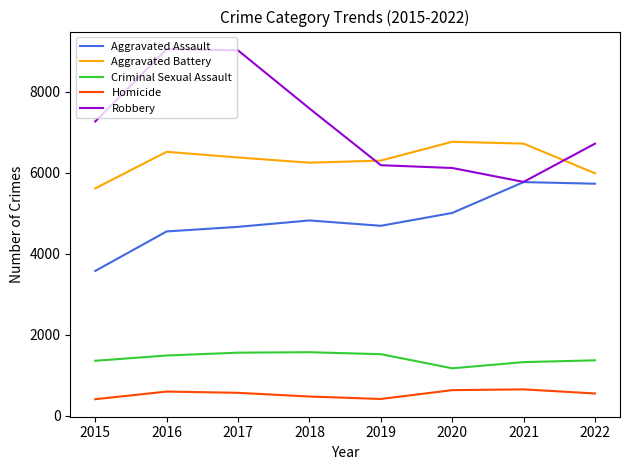

What is the smallest value displayed?

407